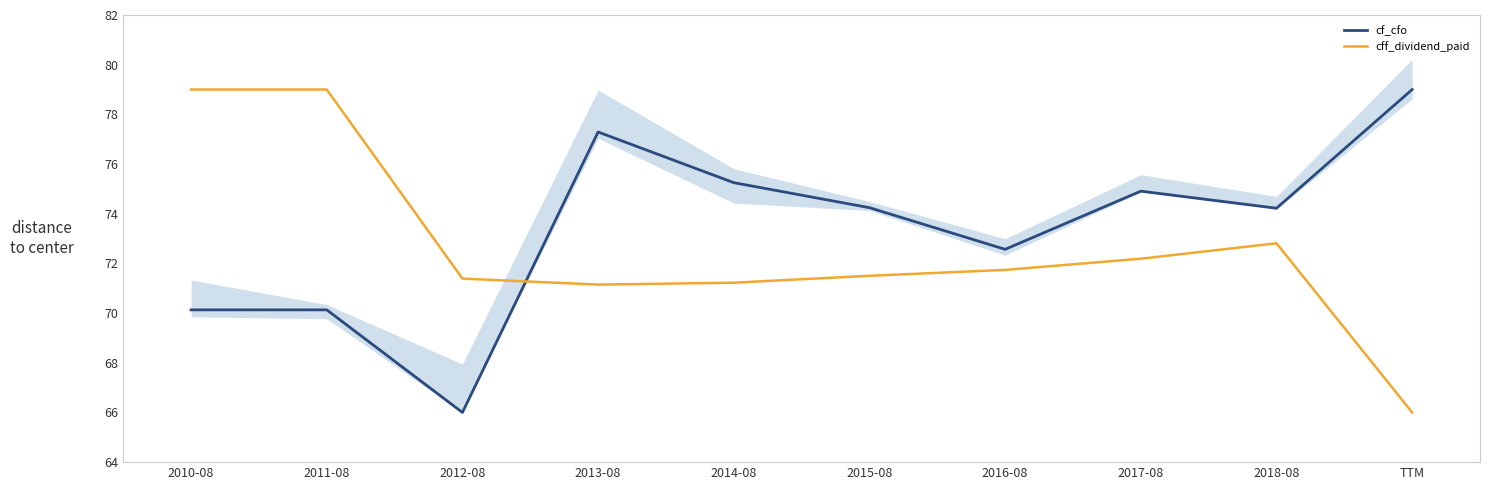

Which series has the largest range (max minus min)?

cf_cfo